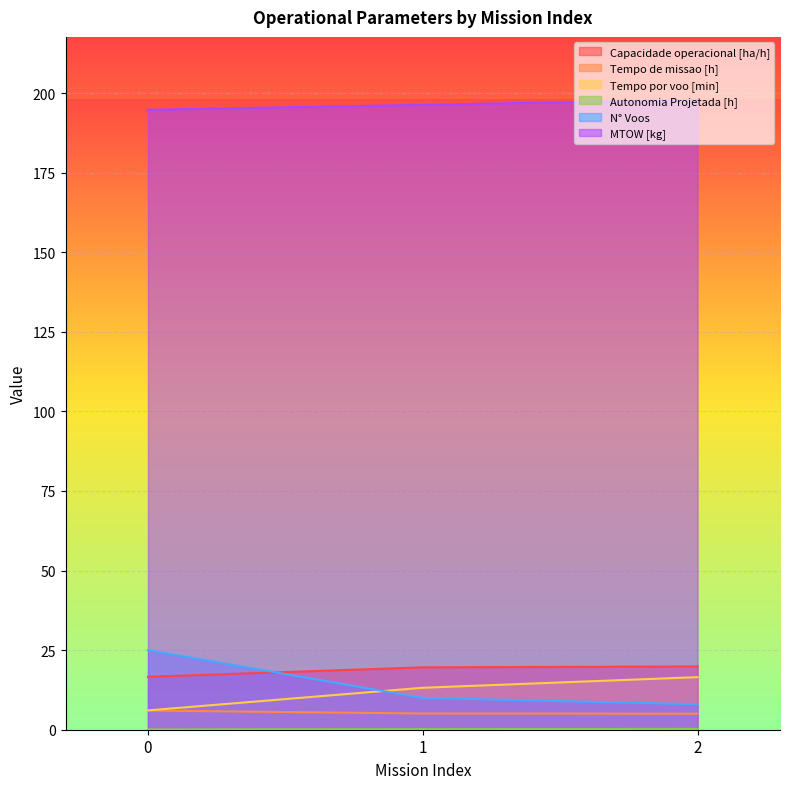

What is the difference between the maximum and minimum values in the Autonomia Projetada [h] series?

0.2